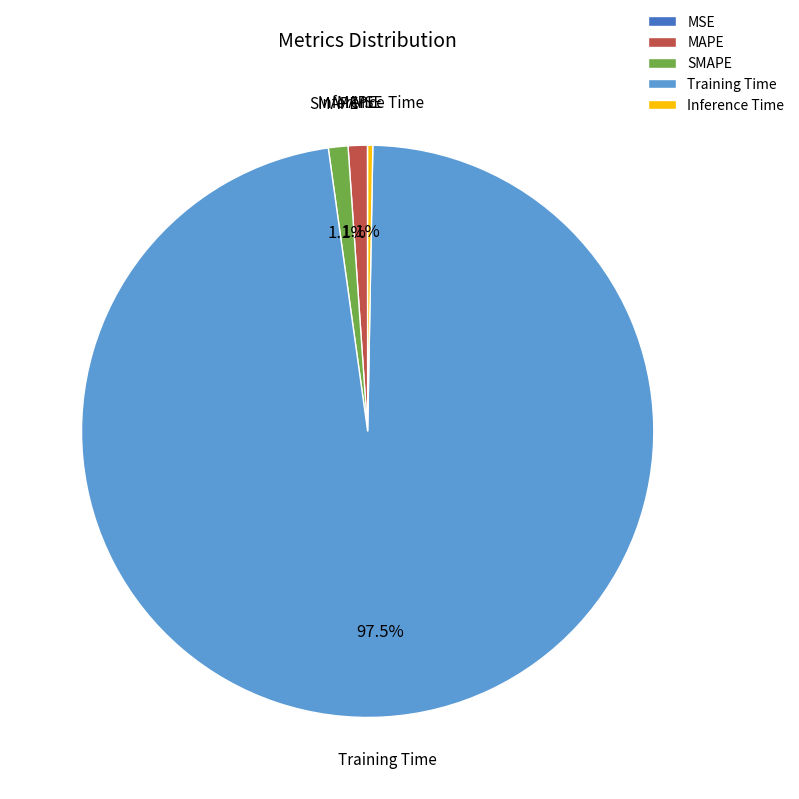

To the nearest percent, what is the difference between the MAPE and Training Time slice percentages?

96%